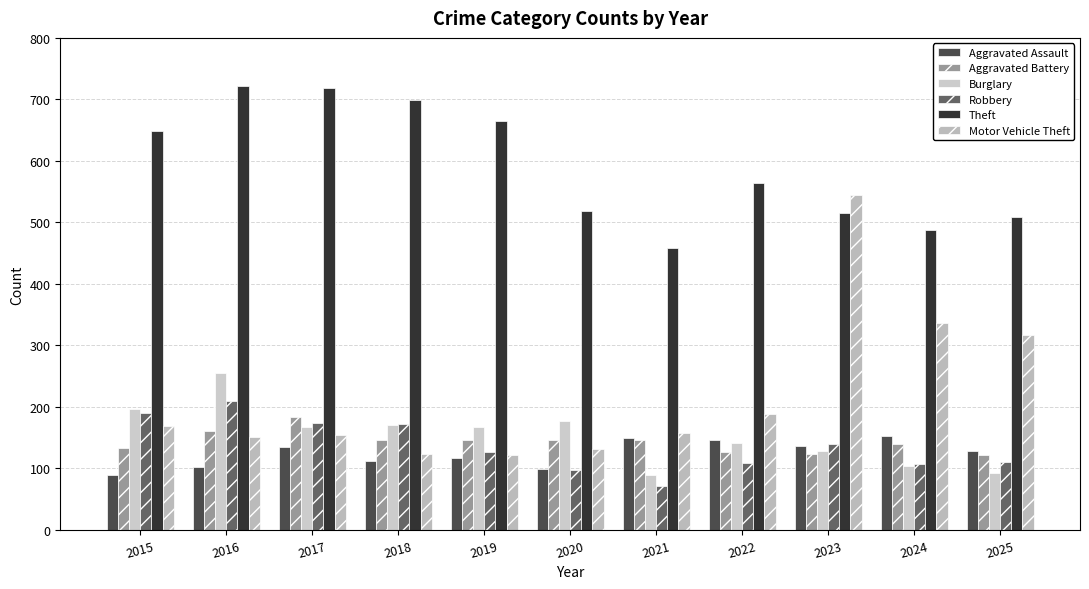

Which category has the highest value in the Motor Vehicle Theft series?

2023